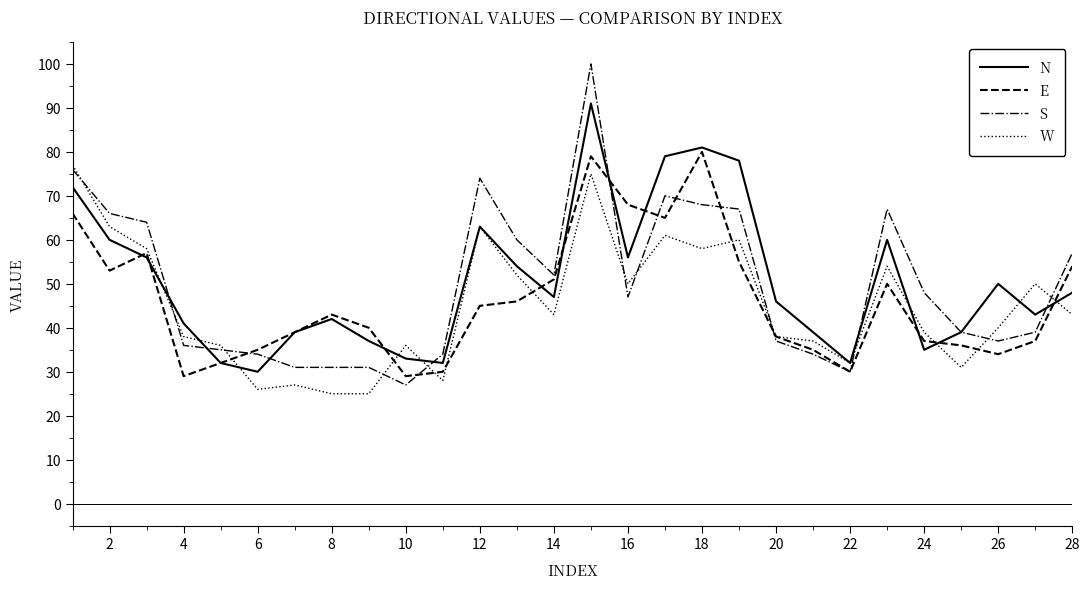

Which series has the widest spread of values?

S